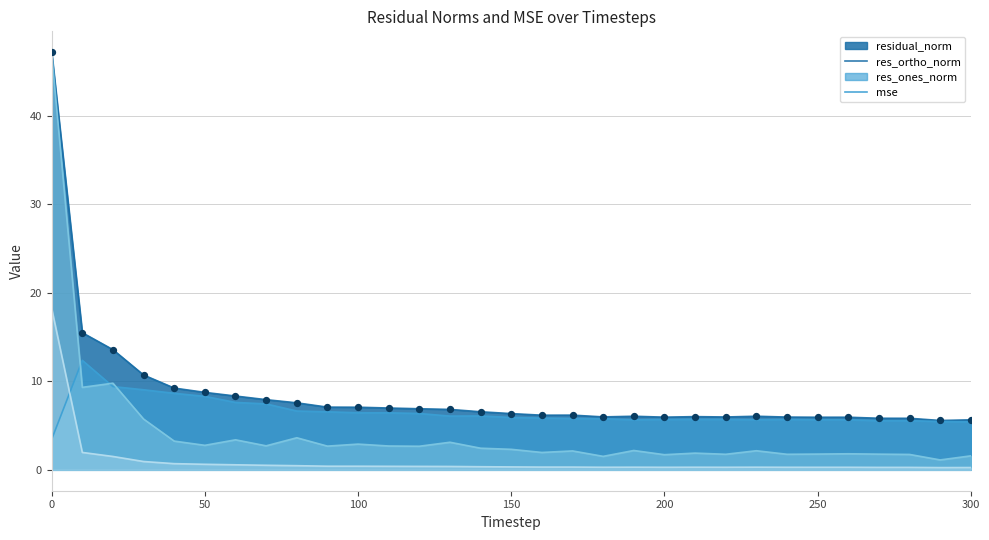

Is the value of mse at 160 greater than the value of residual_norm at 40?

No